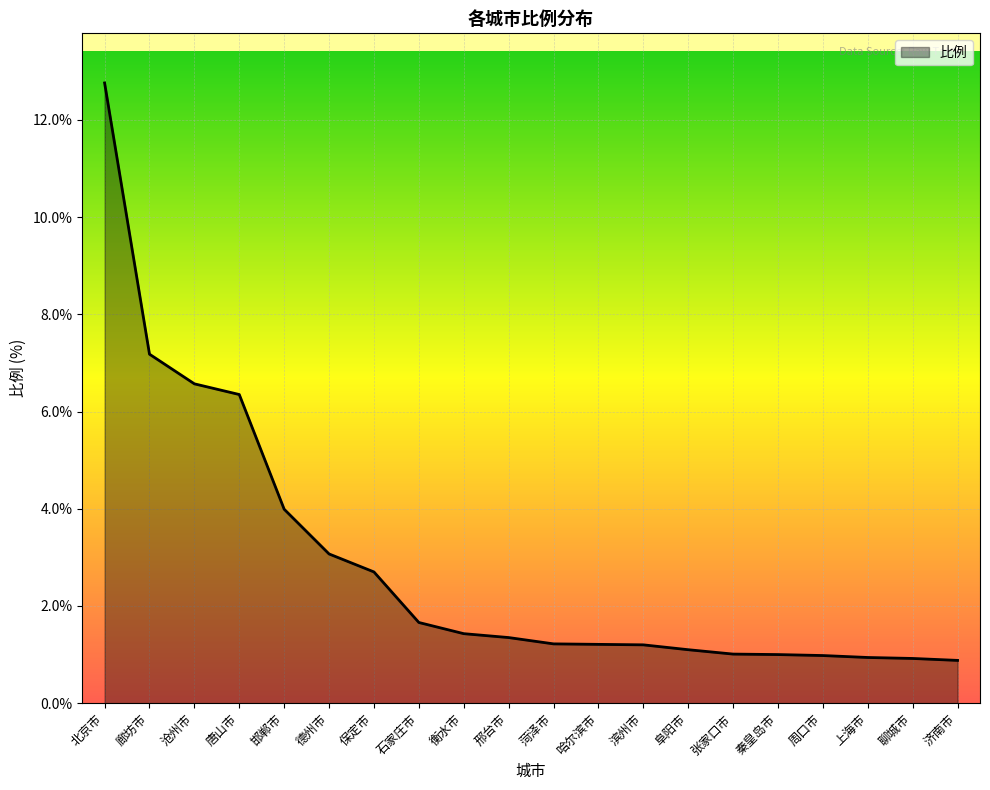

What is the change in value from 沧州市 to 周口市?

-5.6